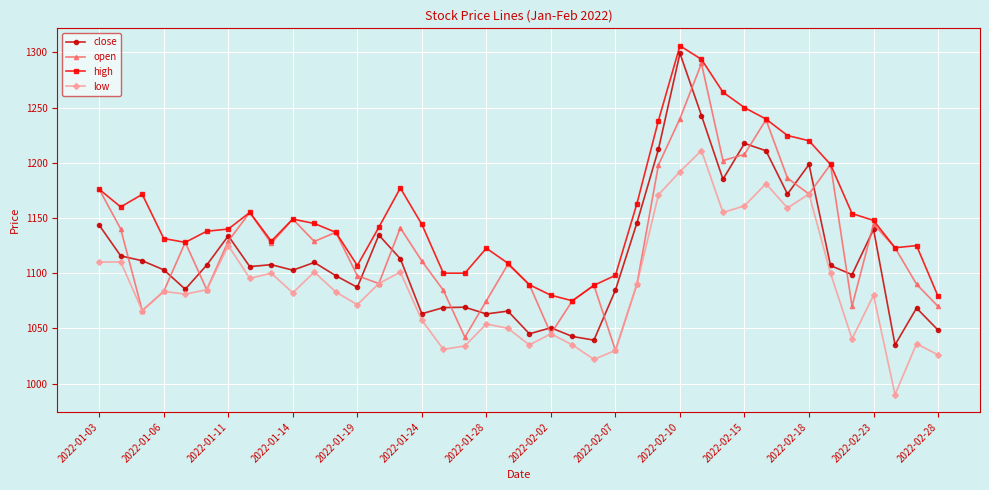

What is the value of the low point at the 9th from the left?

1100.0